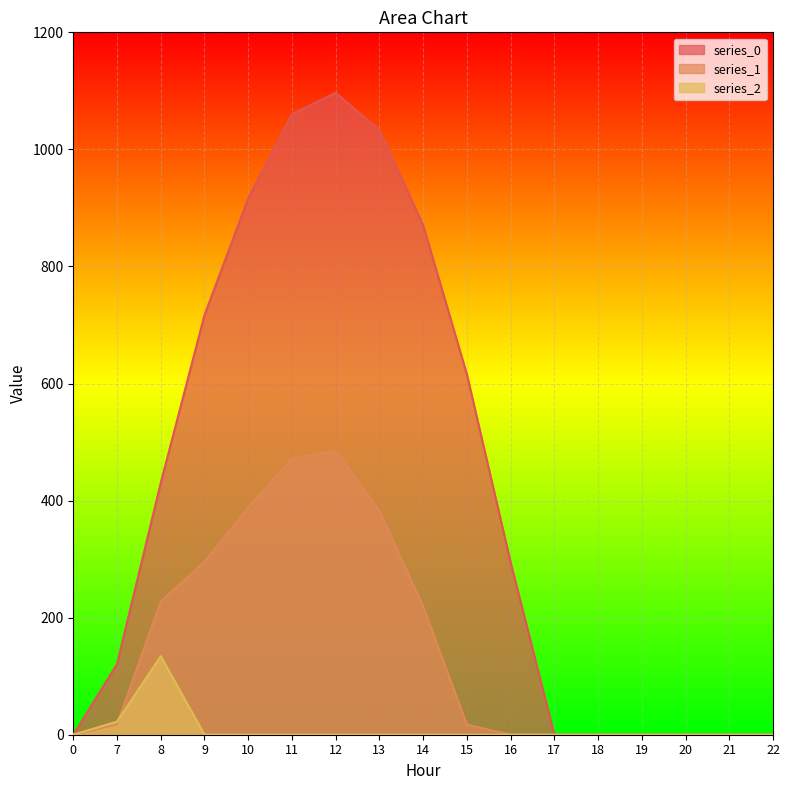

True or false: series_0 and series_1 intersect in this chart.

False